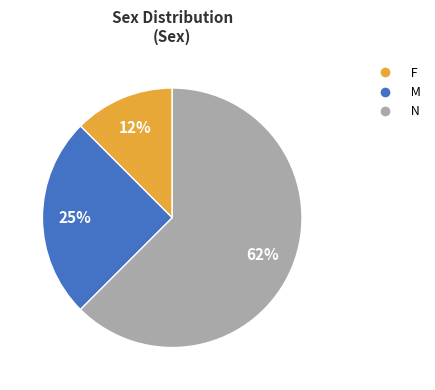

To the nearest percent, what is the average slice percentage?

33%